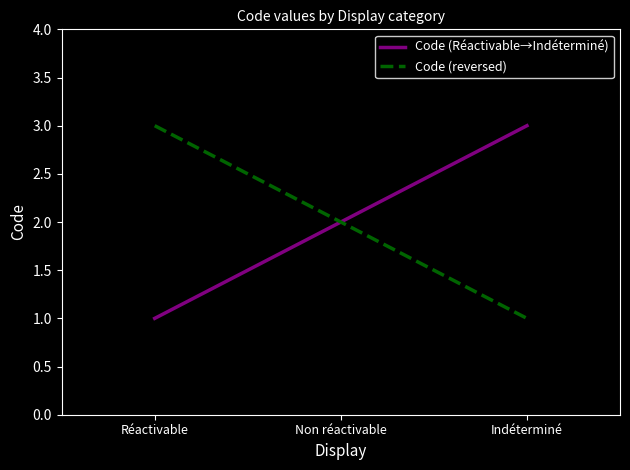

What is the sum of all Code (reversed) values?

6